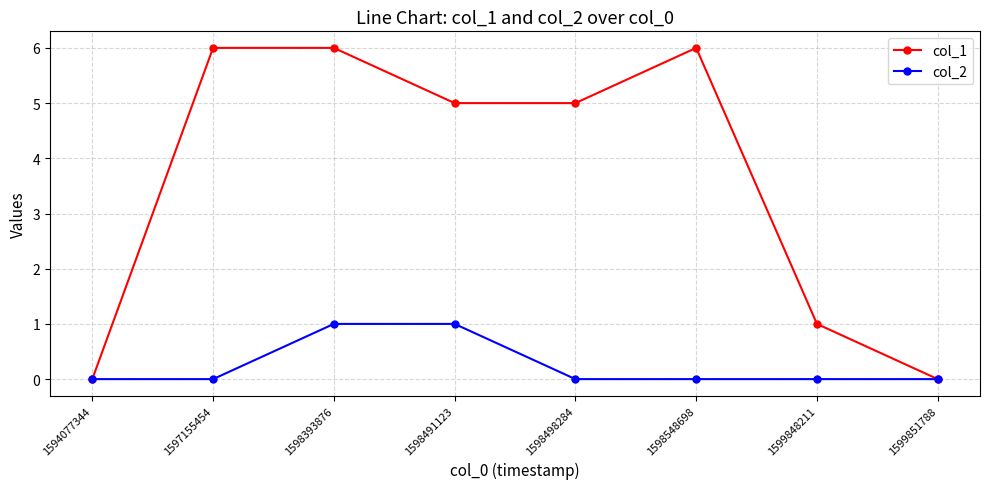

Rank the series by their average value, from lowest to highest.

col_2, col_1